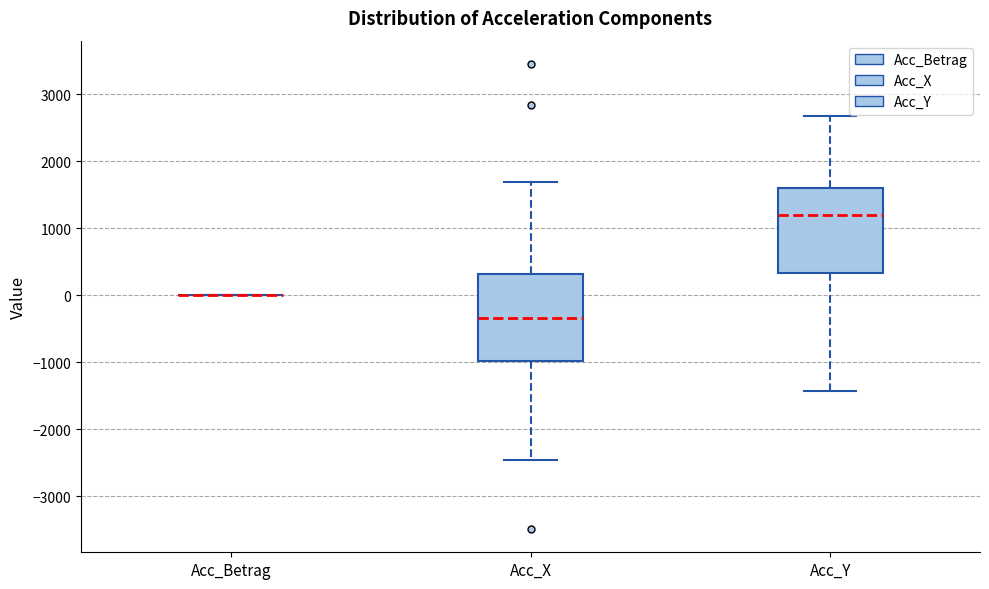

Reading left to right, read every box against the y-axis: the position of its median line, the range the box covers, and the ends of its whiskers. The values are not printed on the chart, so give them approximately, as read against the axis.

Acc_Betrag: box collapsed to a line at 0, whiskers 0 to 0
Acc_X: median -300, box -1000 to 300, whiskers -2500 to 1700
Acc_Y: median 1200, box 300 to 1600, whiskers -1400 to 2700